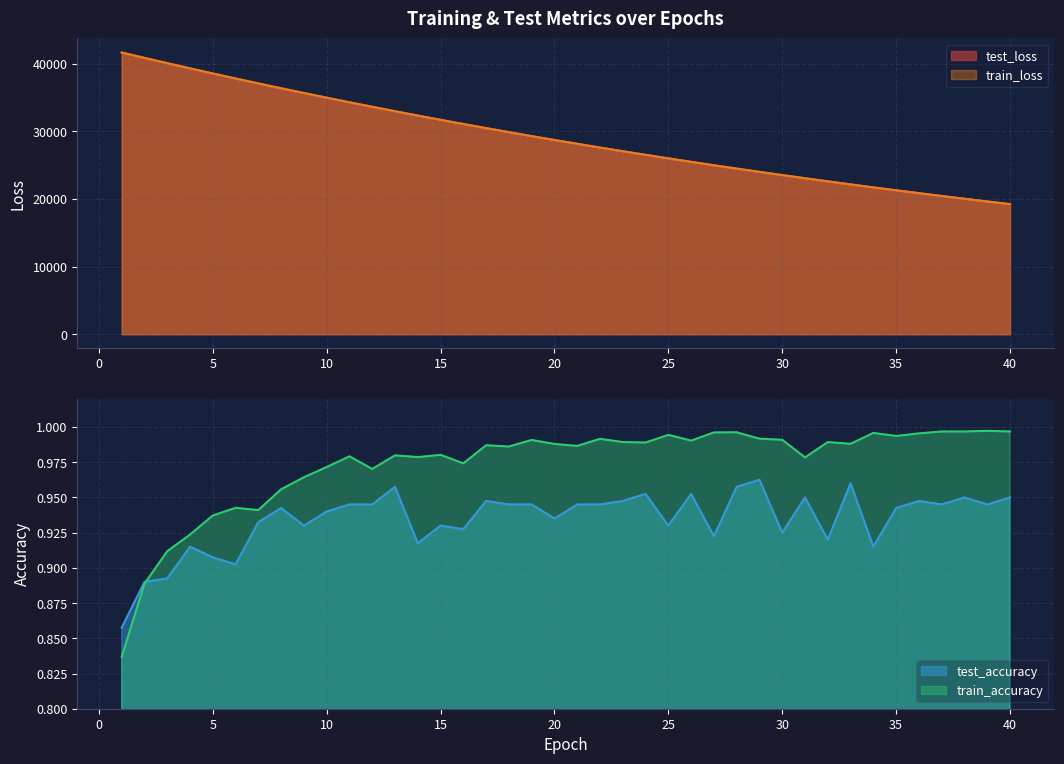

At which category is the sum across all series the highest?

1